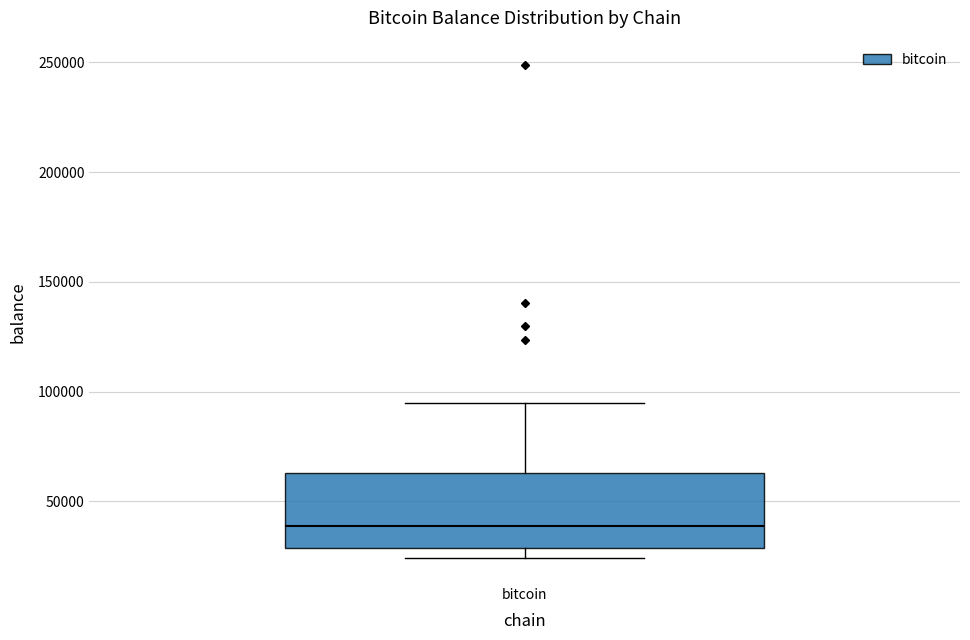

Where does the upper whisker of the box for bitcoin end on the y-axis? The values are not printed on the chart, so give them approximately, as read against the axis.

95000